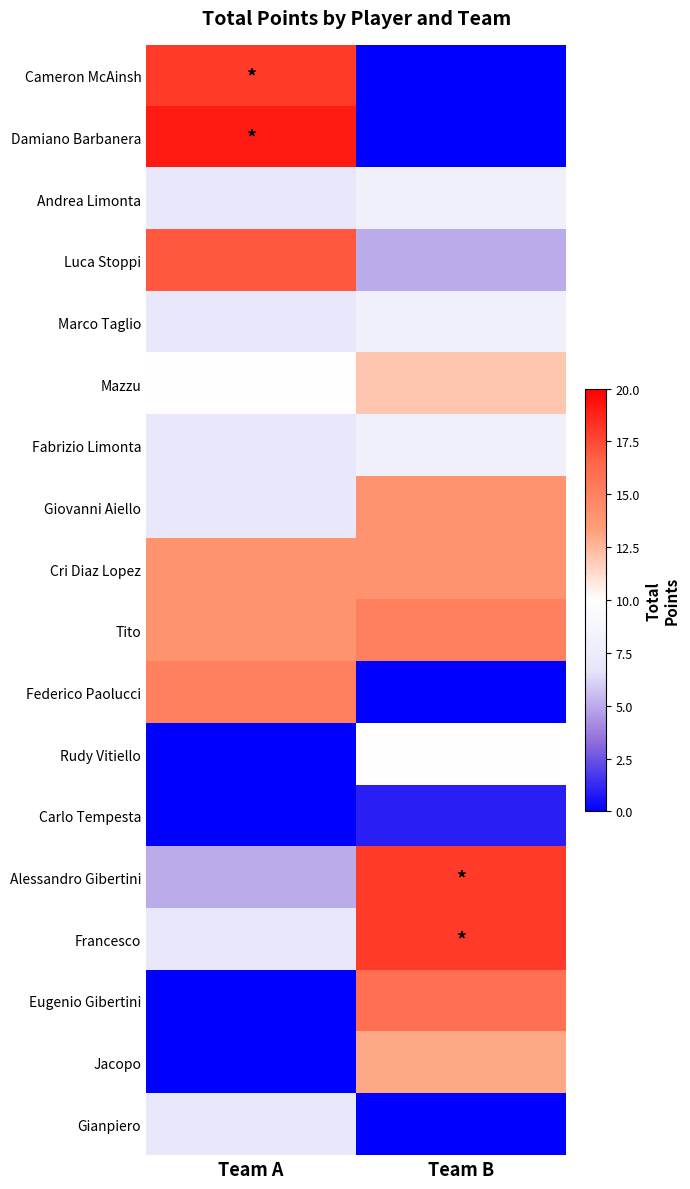

What is the difference between the highest and lowest values at Team B?

18